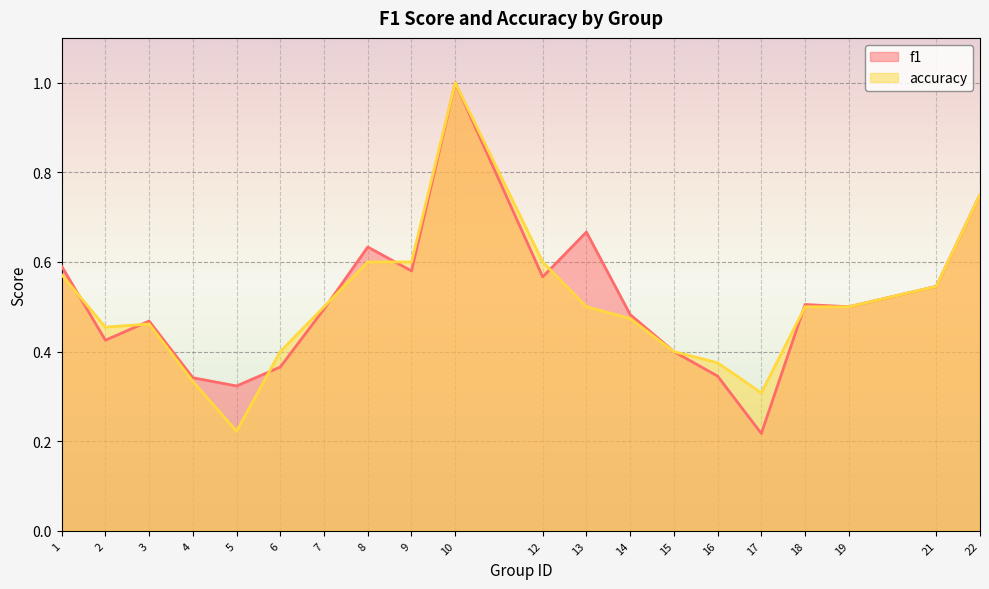

Count the accuracy values in the range 0 to 1.

20